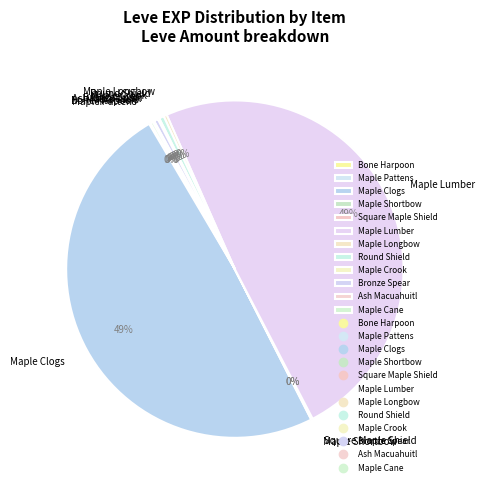

Is it true that Maple Longbow is 11% of the pie?

False